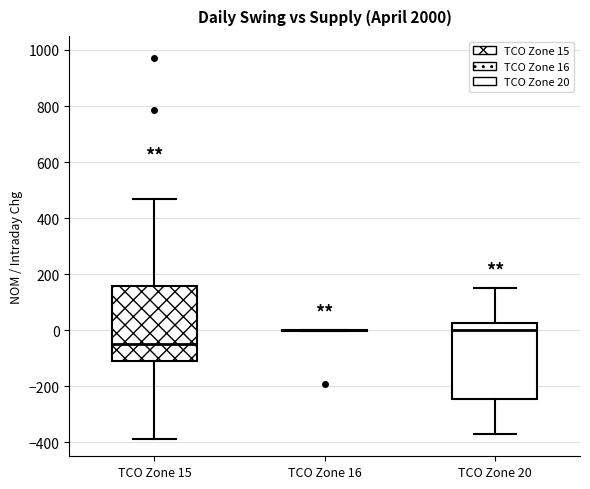

Reading left to right, read every box against the y-axis: the position of its median line, the range the box covers, and the ends of its whiskers. The values are not printed on the chart, so give them approximately, as read against the axis.

TCO Zone 15: median -40, box -100 to 160, whiskers -380 to 460
TCO Zone 16: box collapsed to a line at 0, whiskers 0 to 0
TCO Zone 20: median 0, box -240 to 20, whiskers -360 to 160